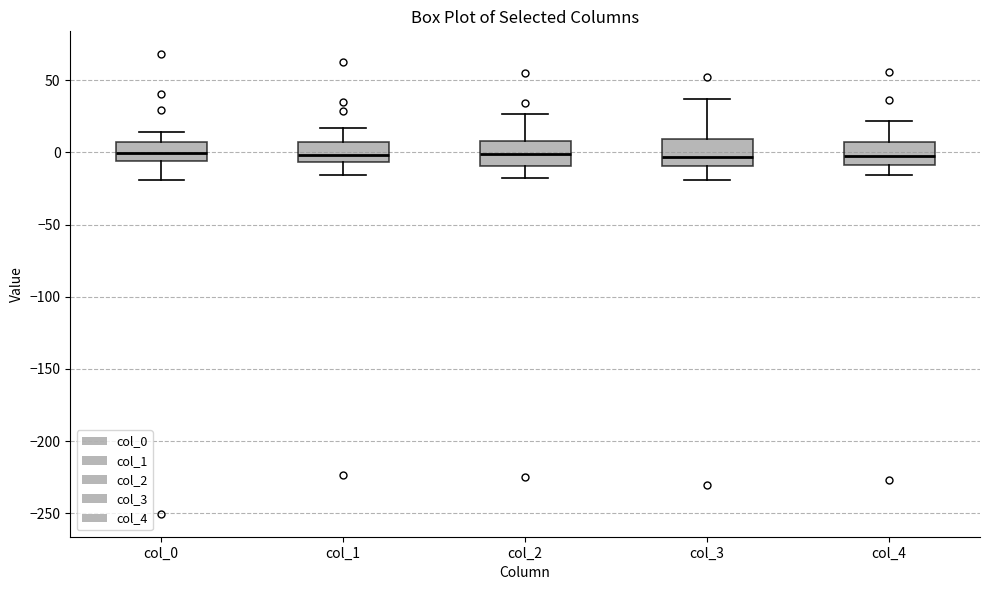

Reading left to right, transcribe this box plot: for each box, give where its median line is, the range the box spans, and where its two whiskers end, as read against the y-axis. The values are not printed on the chart, so give them approximately, as read against the axis.

col_0: median 0, box -5 to 5, whiskers -20 to 15
col_1: median 0, box -5 to 5, whiskers -15 to 15
col_2: median 0, box -10 to 10, whiskers -20 to 25
col_3: median -5, box -10 to 10, whiskers -20 to 35
col_4: median -5, box -10 to 5, whiskers -15 to 20